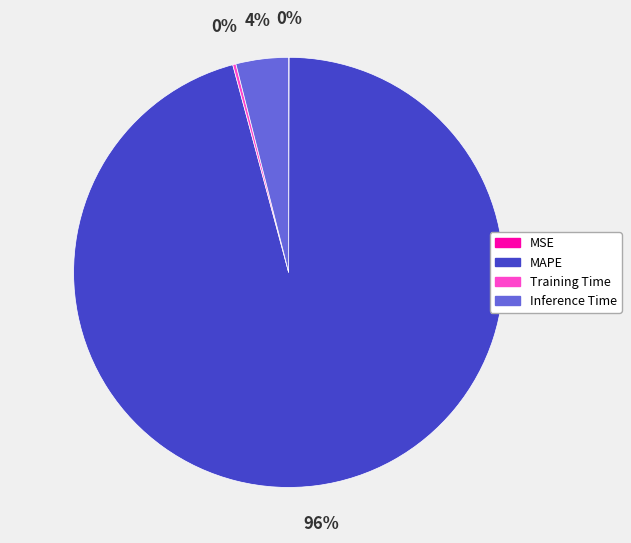

The Inference Time slice represents 4% of the pie. True or false?

True